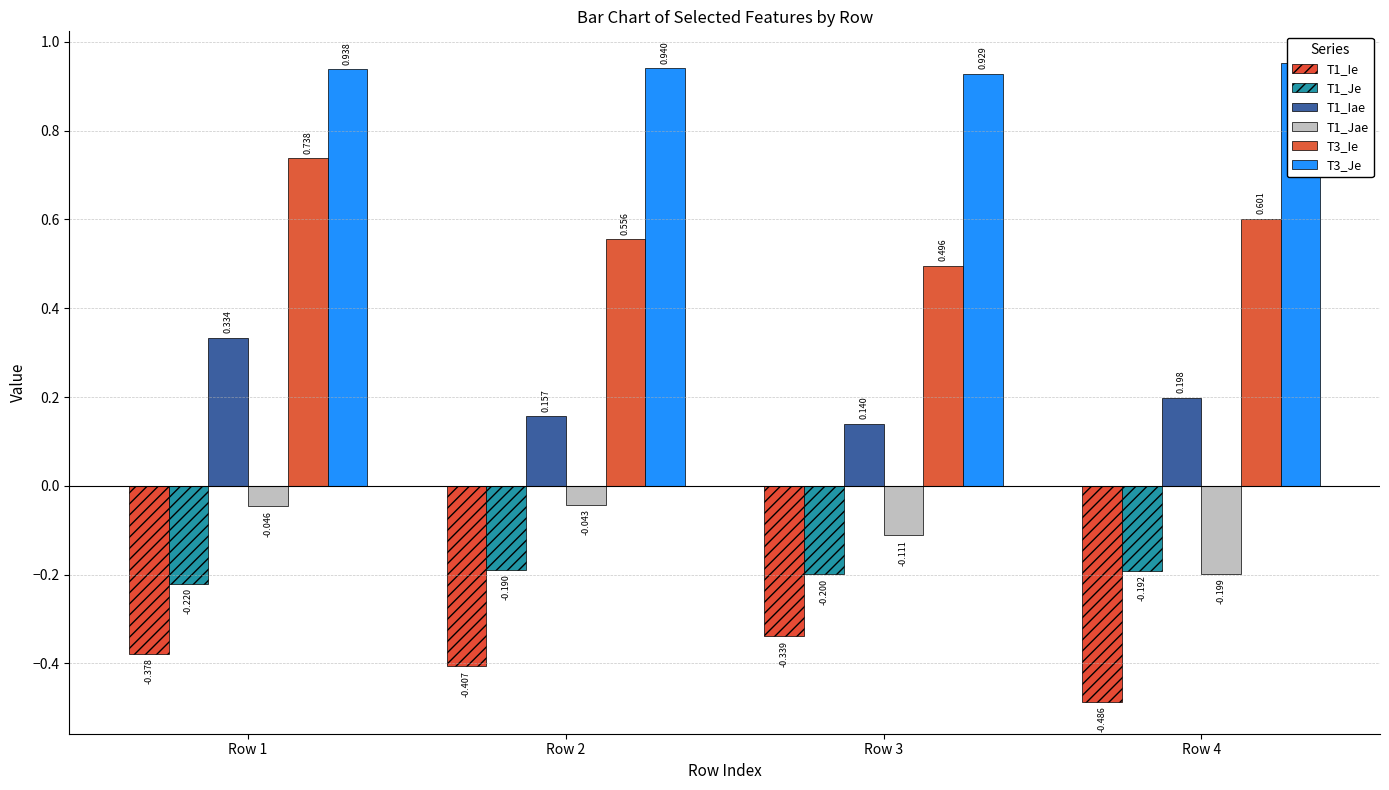

Which series has the largest total across all categories?

T3_Je